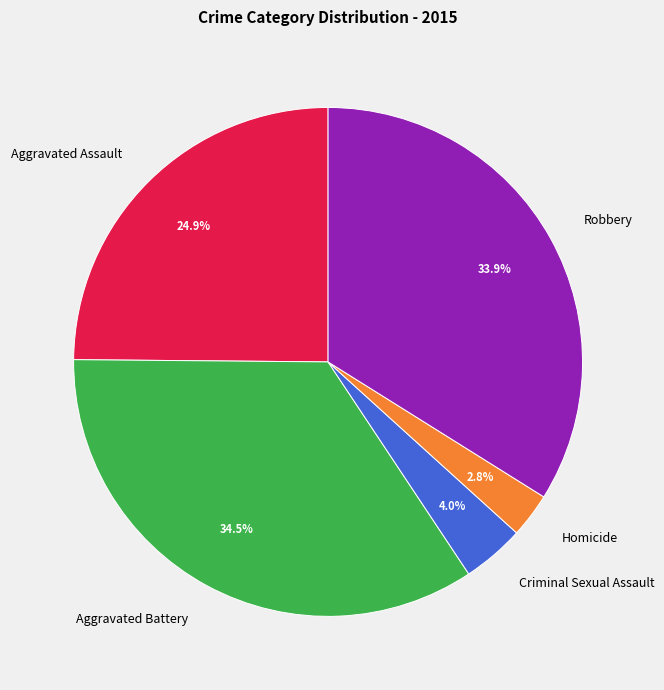

Does any single category account for the majority?

No